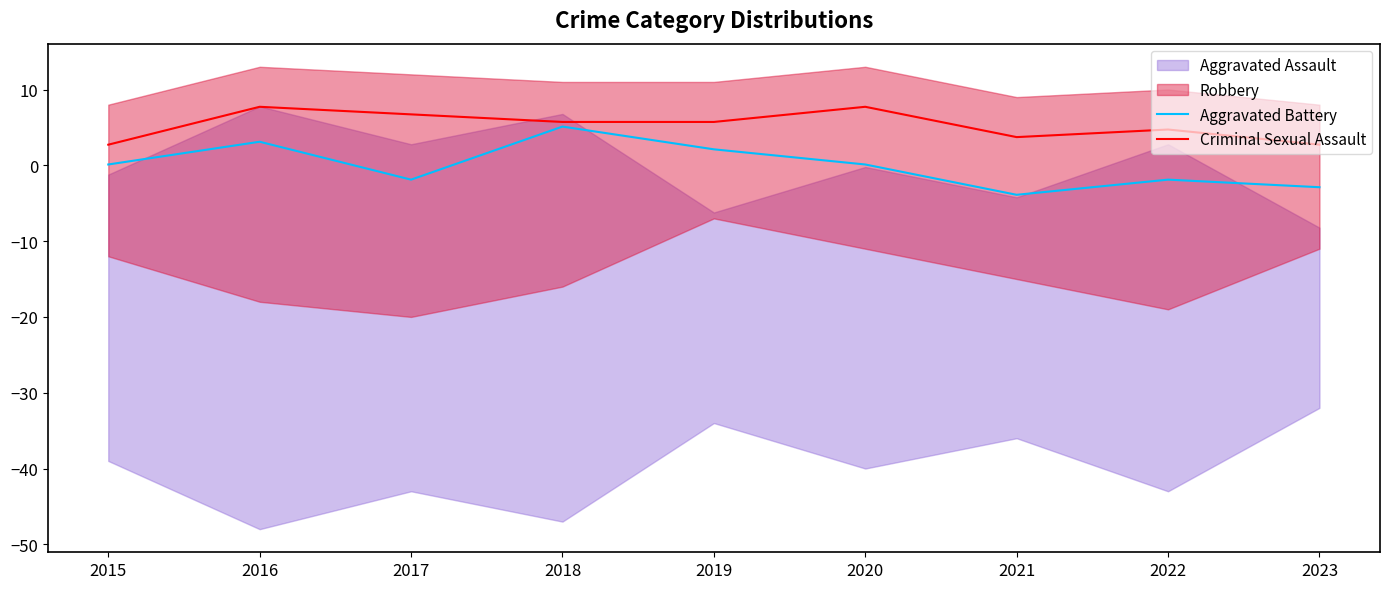

What is the average value of the Criminal Sexual Assault series?

5.3